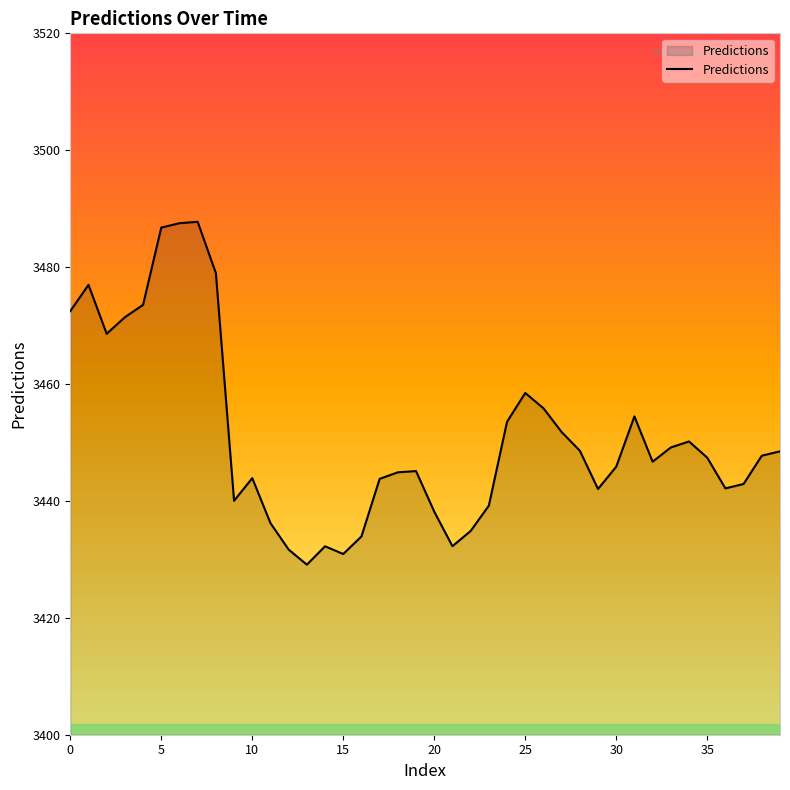

What is the greatest value displayed?

3487.8